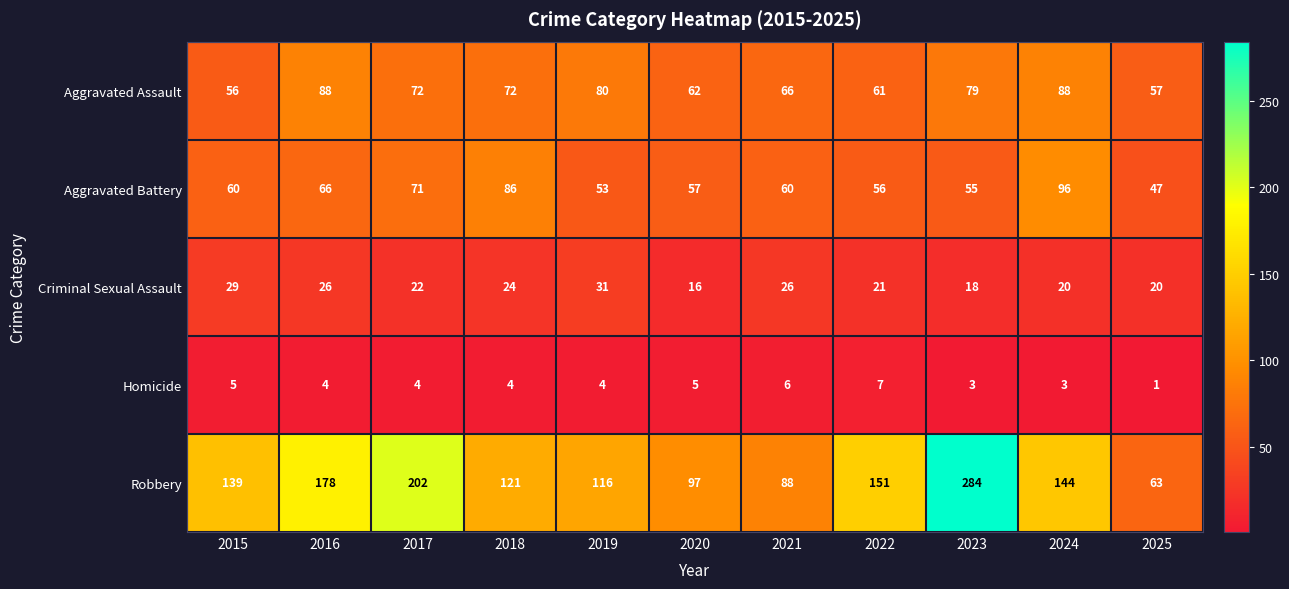

True or false: Criminal Sexual Assault has a value of 9 at 2022.

False